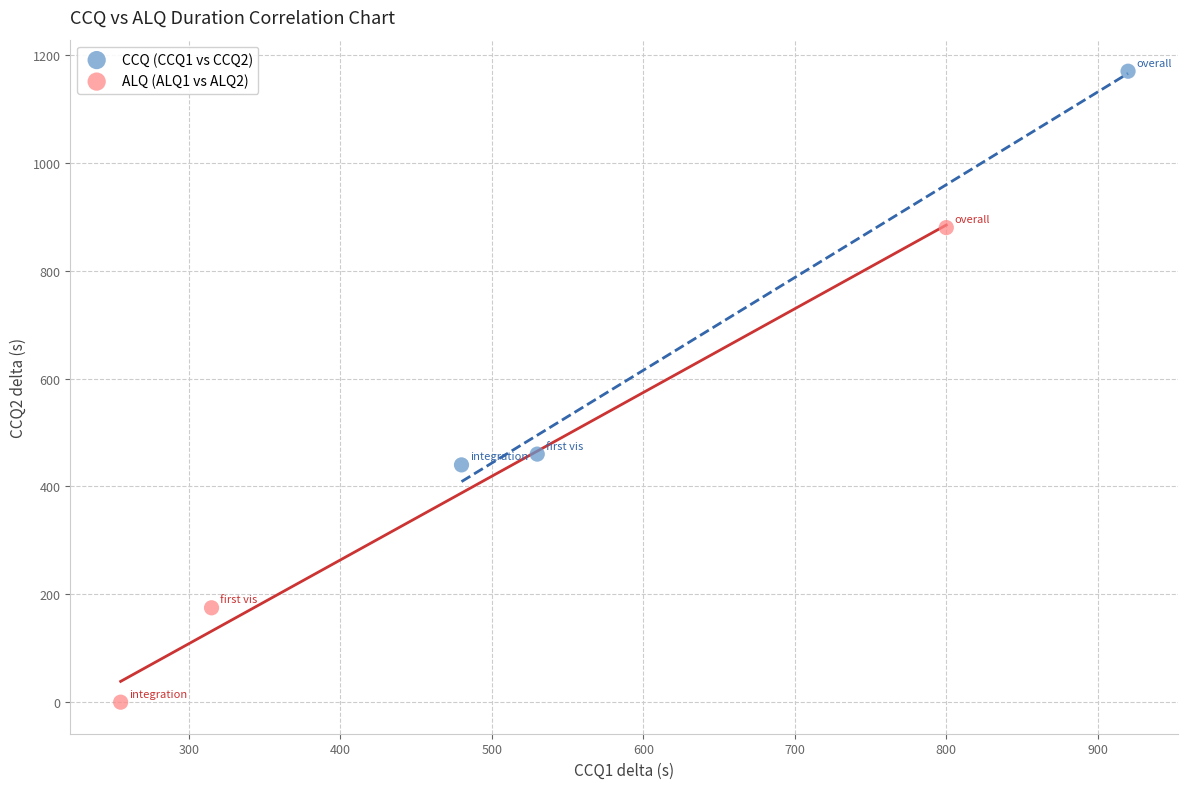

Which series reaches the maximum Y coordinate?

CCQ (CCQ1 vs CCQ2)